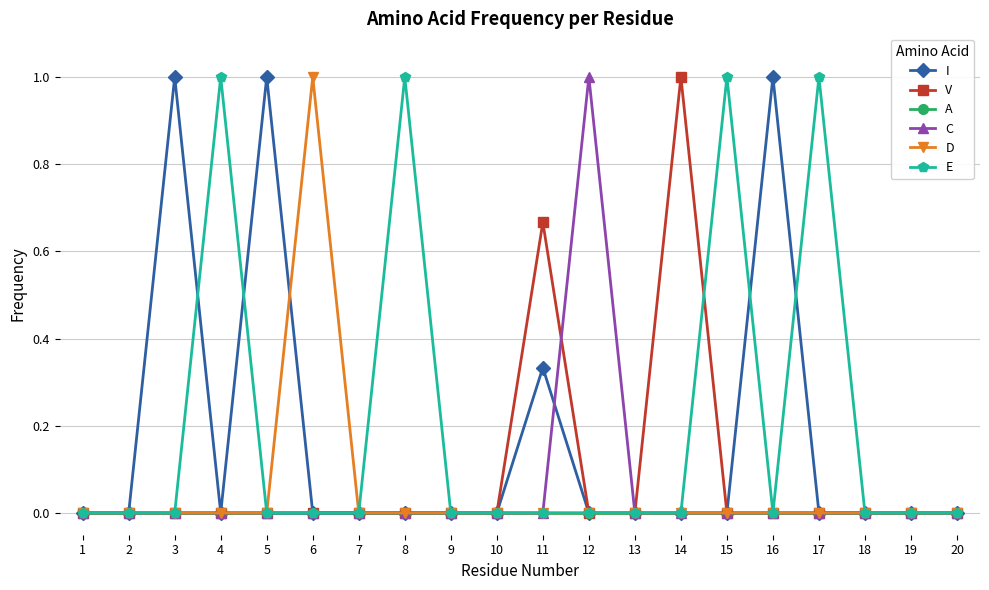

What is the value of the E point at the 15th from the left?

1.0